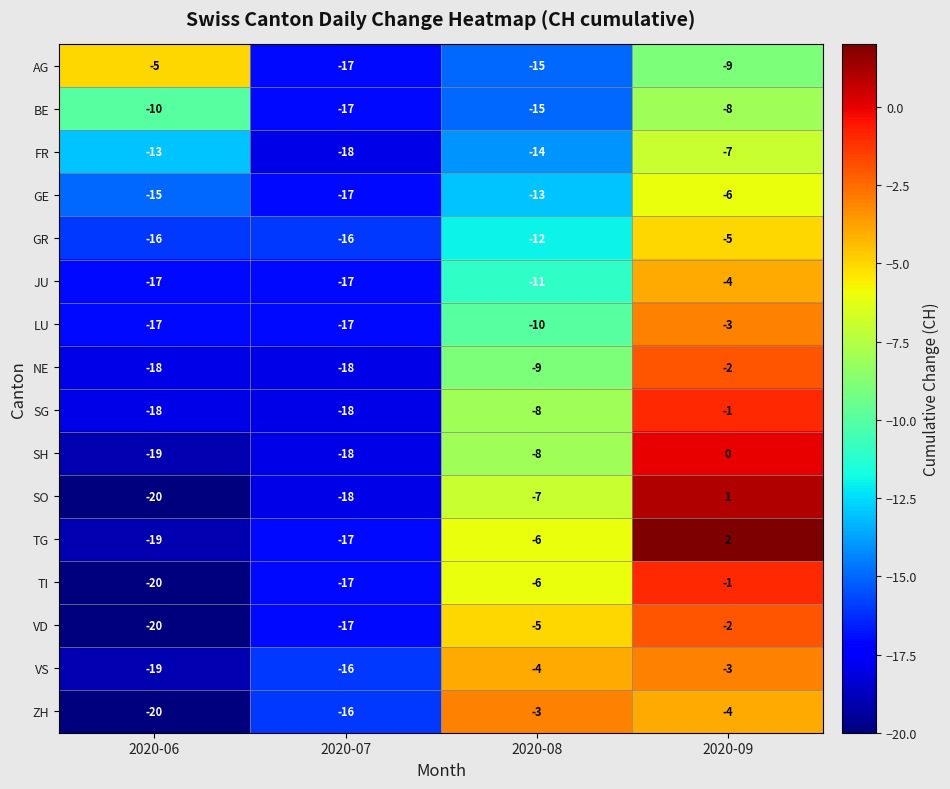

Rank the categories by SH value from lowest to highest.

2020-06, 2020-07, 2020-08, 2020-09